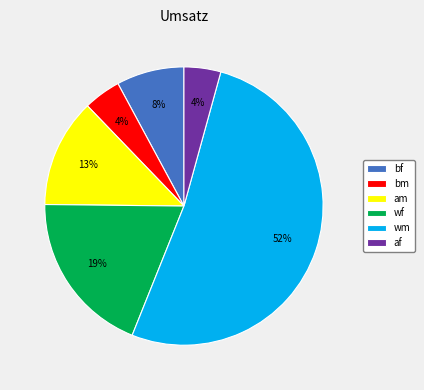

Count the number of slices in the pie.

6